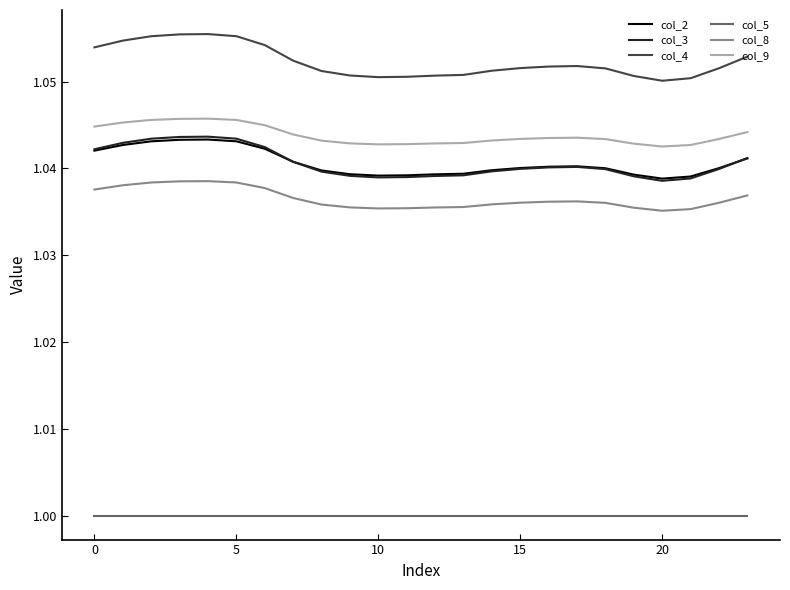

Which series has the largest total across all categories?

col_4